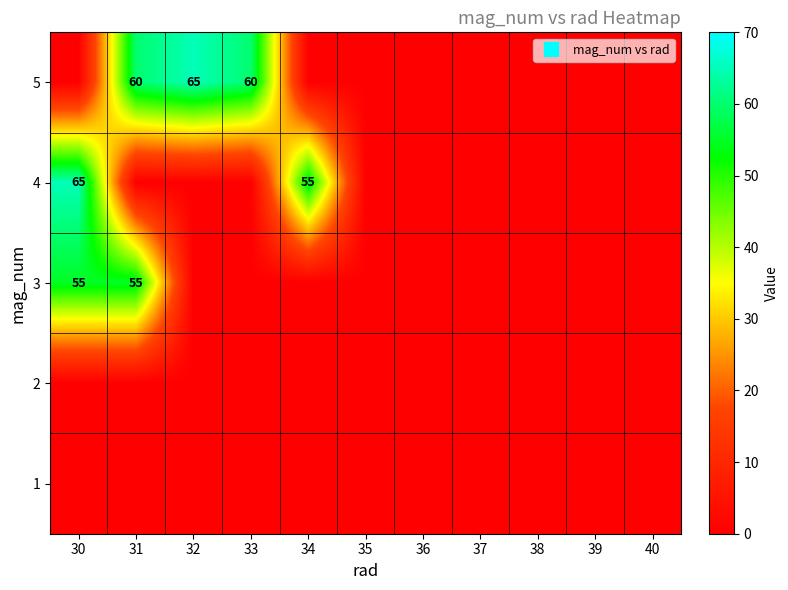

At which label does 1 reach its peak?

30